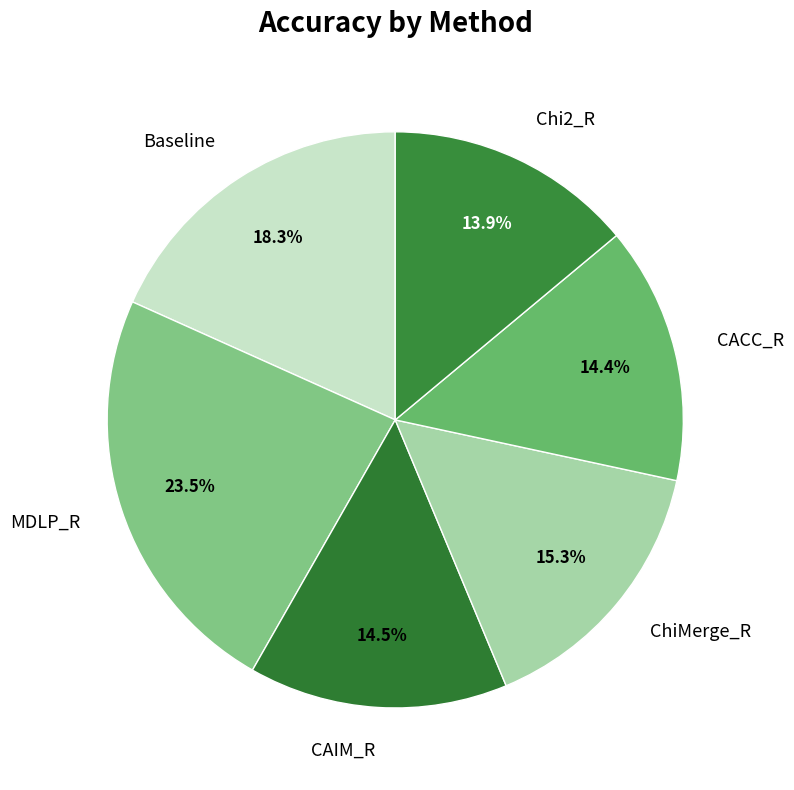

How much of the chart is everything except ChiMerge_R?

84.7%